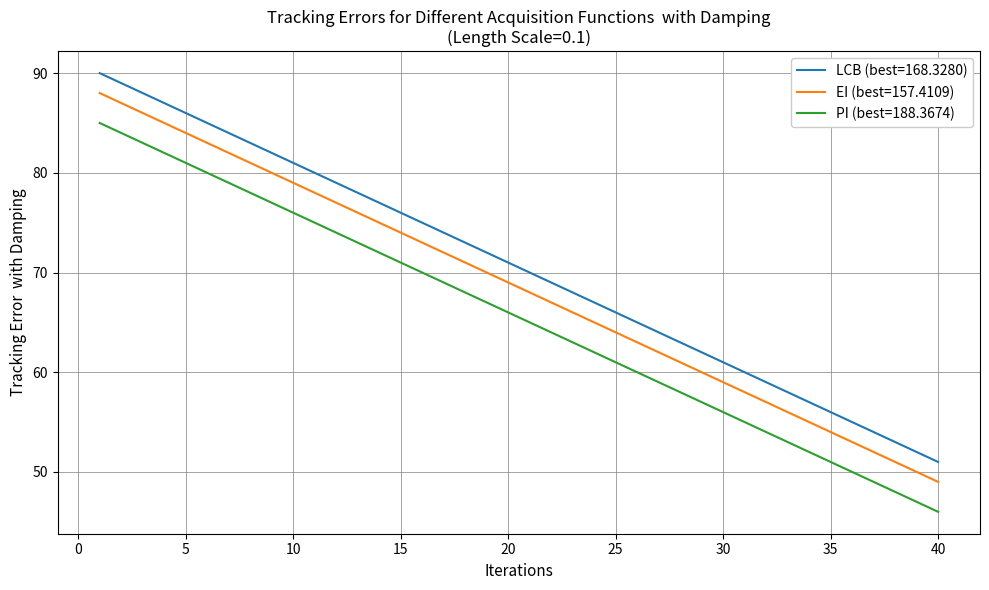

Which series has the largest total across all categories?

LCB (best=168.3280)